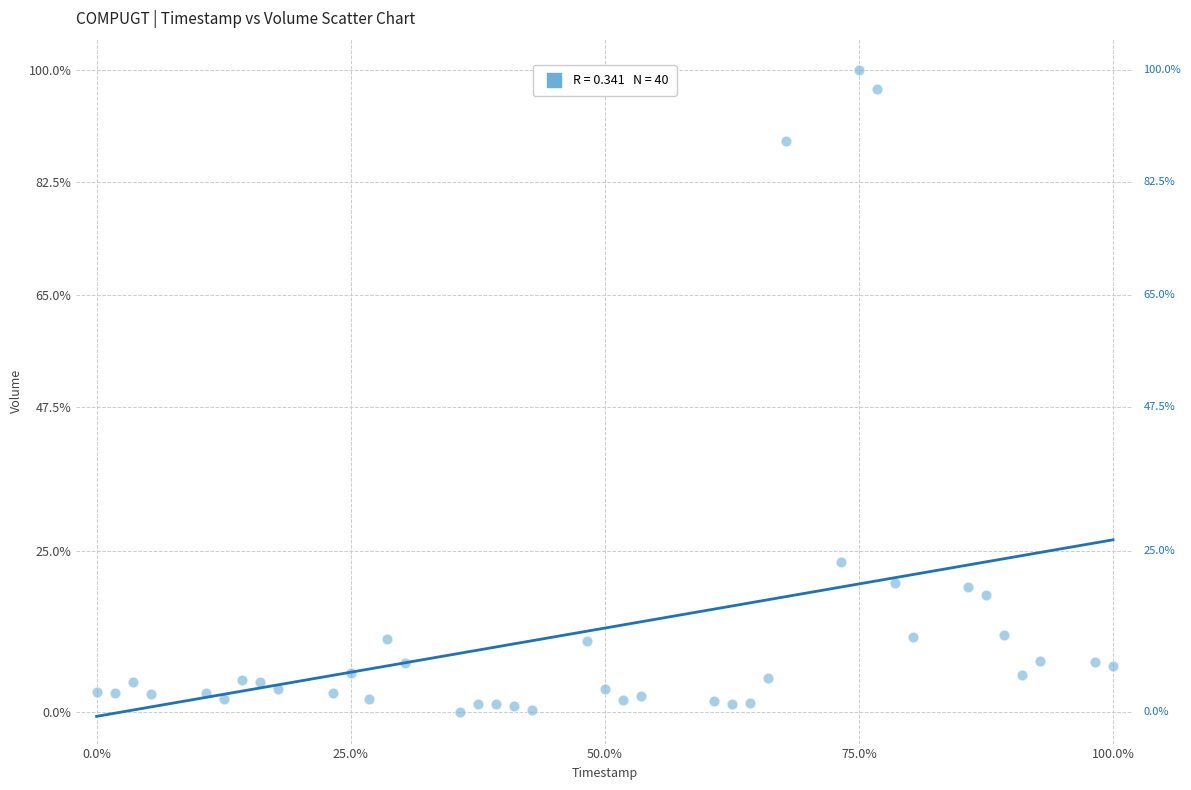

What Y value in the scatter plot is closest to 50?

23.3